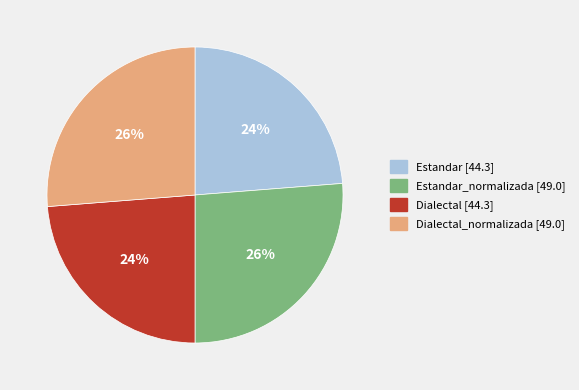

To the nearest percent, what percentage of the pie is Estandar_normalizada [49.0]?

26%